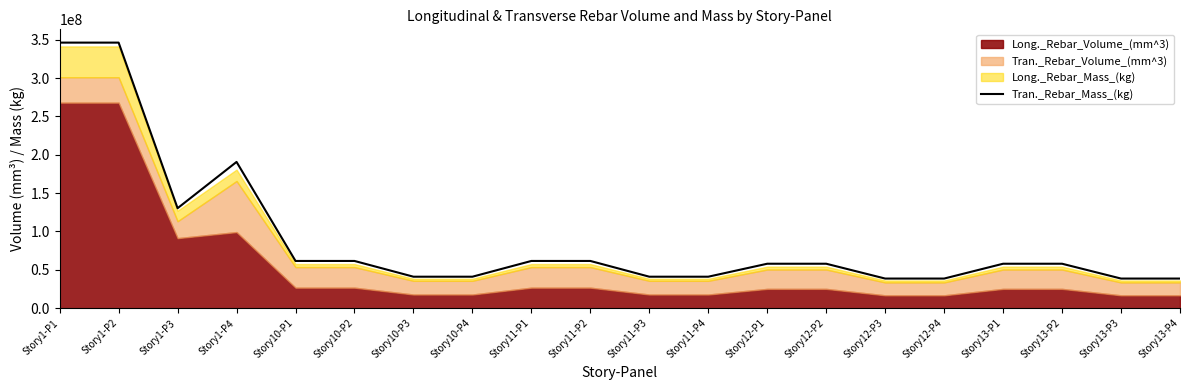

What value does the data have at Story12-P4?

38640040.9